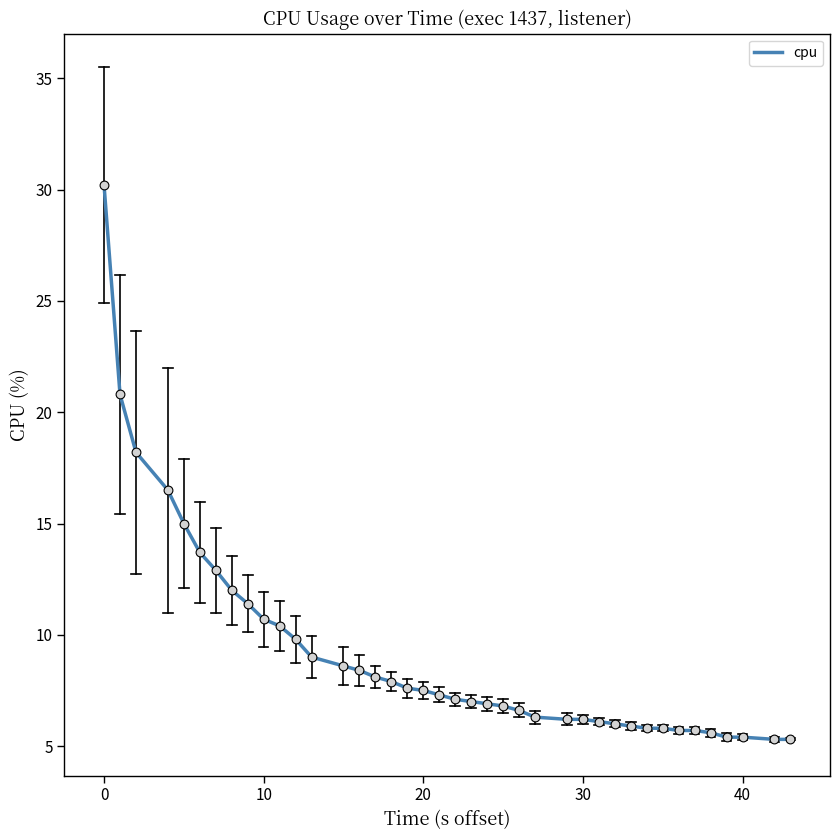

What is the difference between the maximum and minimum values?

24.9